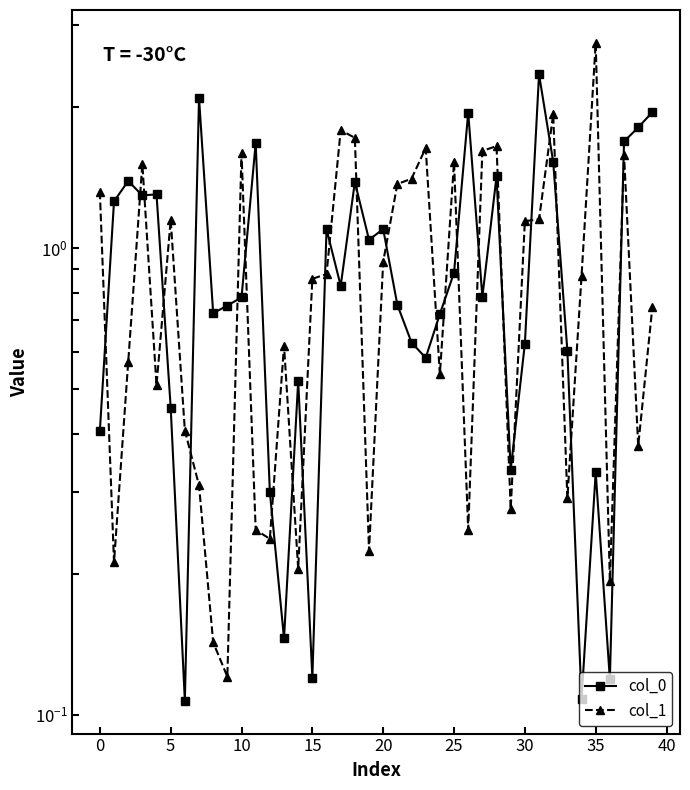

What is the value of the col_0 point at the 9th from the left?

0.7